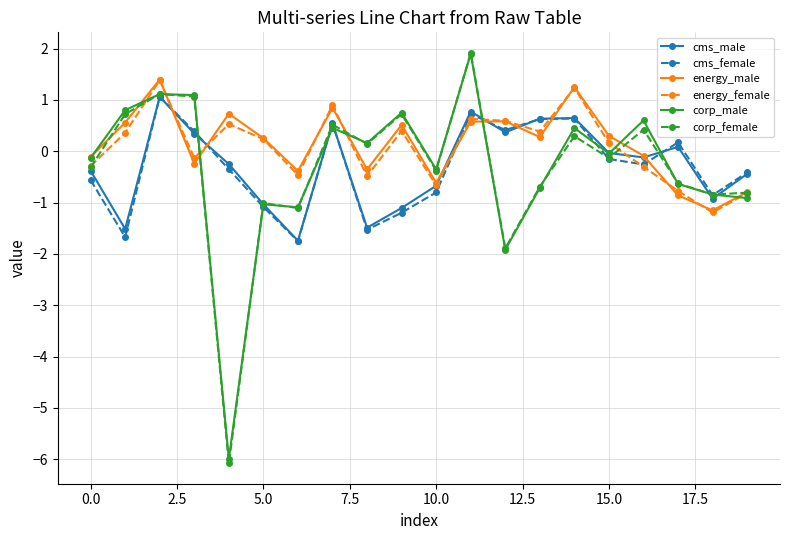

What is the value of the cms_female point at the 10th from the left?

-1.2